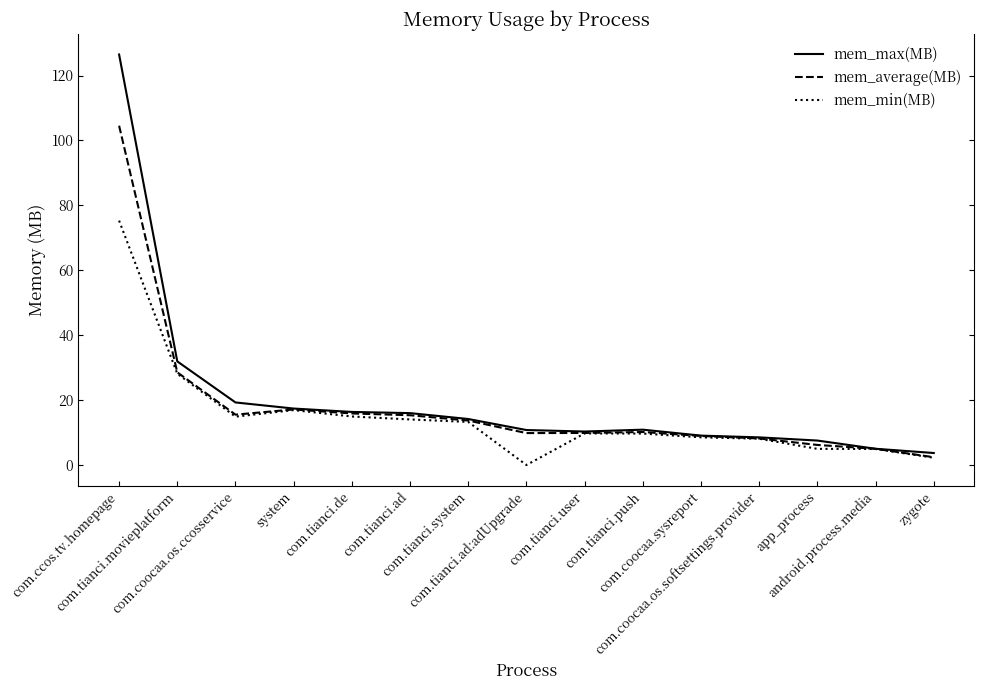

The value of mem_average(MB) at com.tianci.system is 13.7. True or false?

True